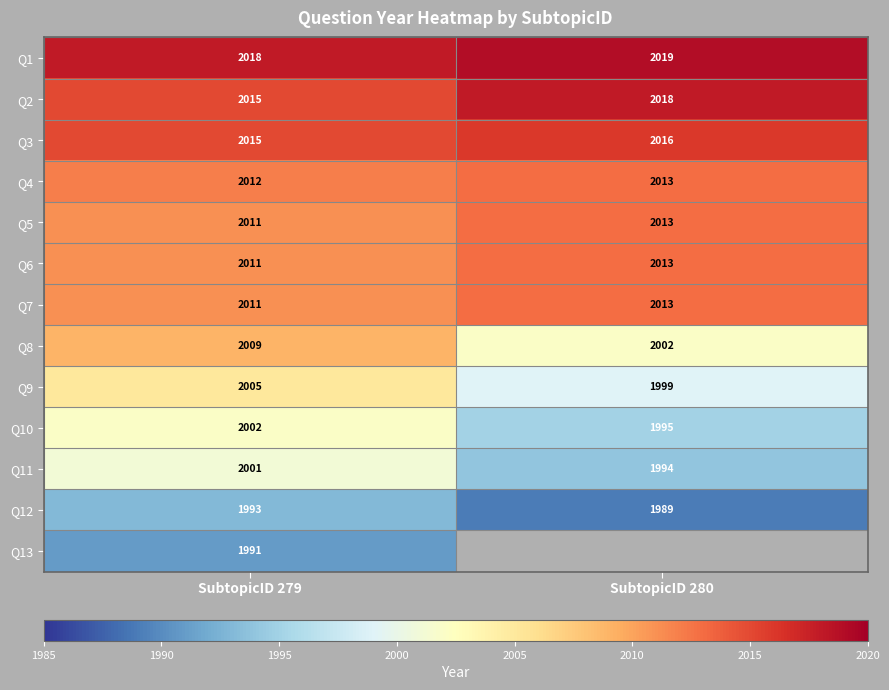

The value of Q4 at SubtopicID 279 is 2012. True or false?

True